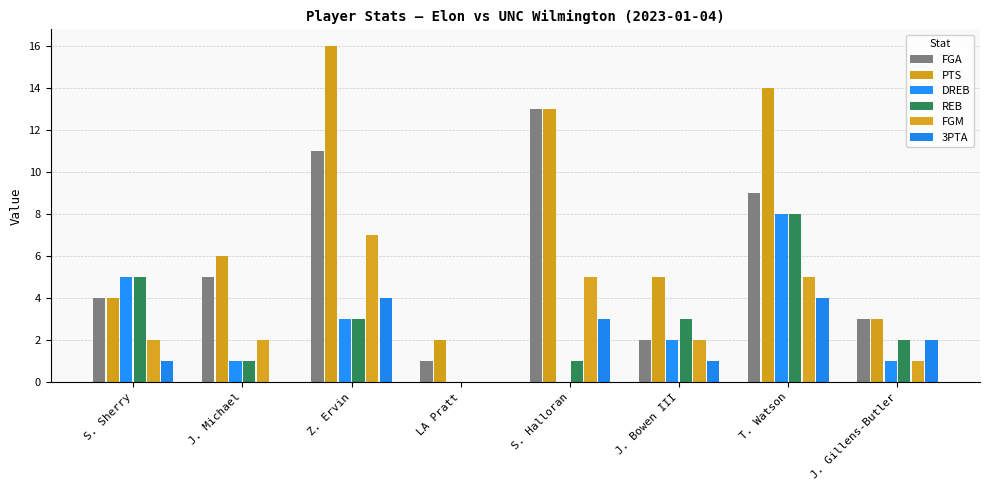

How many values in REB are above zero?

7